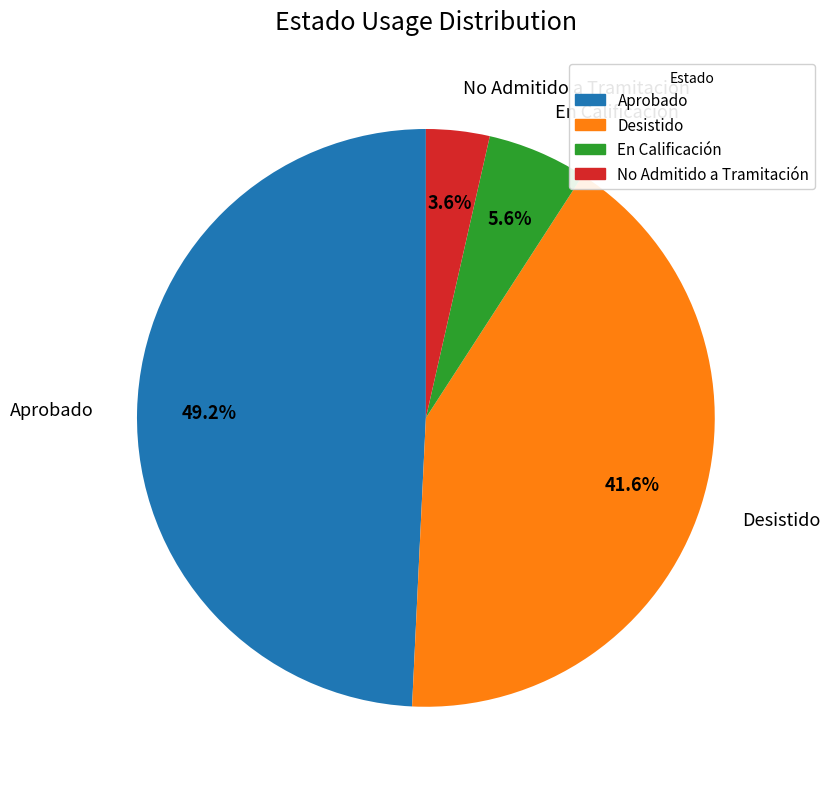

Do En Calificación and Aprobado together represent more than half of the pie?

Yes